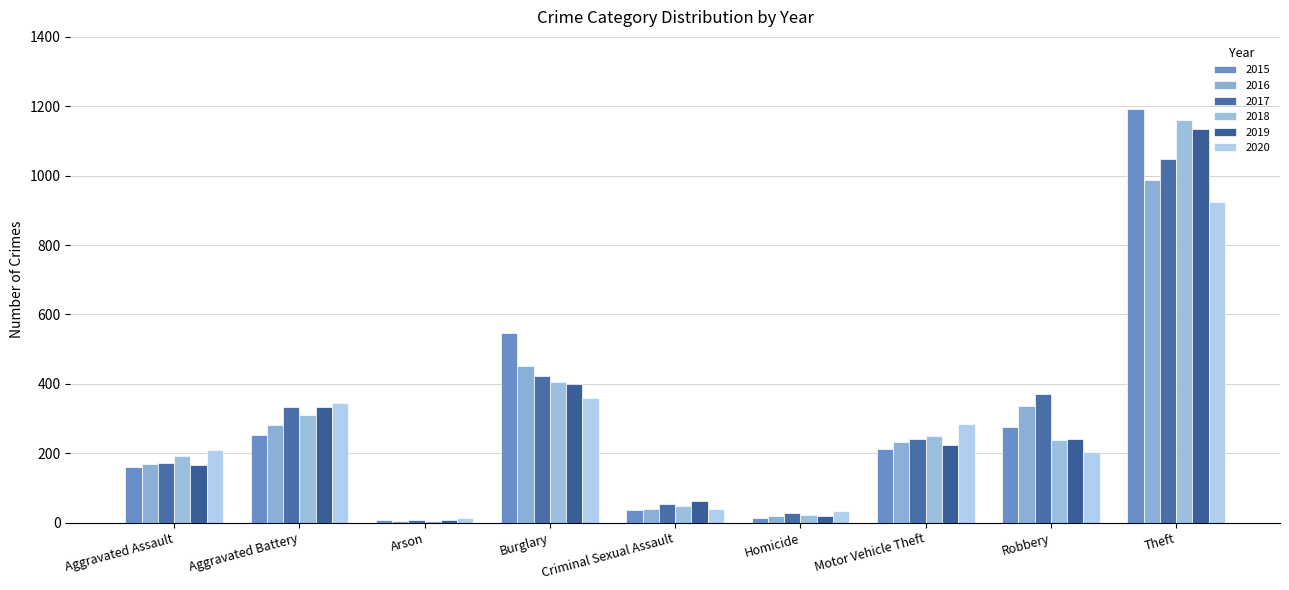

Count the number of categories in the chart.

9